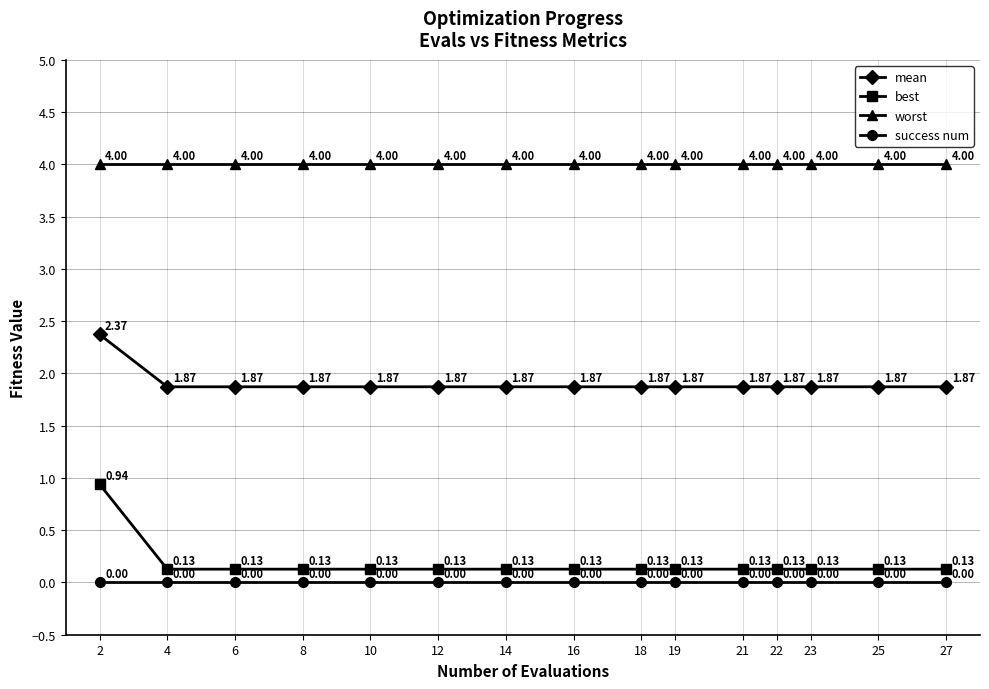

Does the chart display data point markers on the line(s)?

Yes